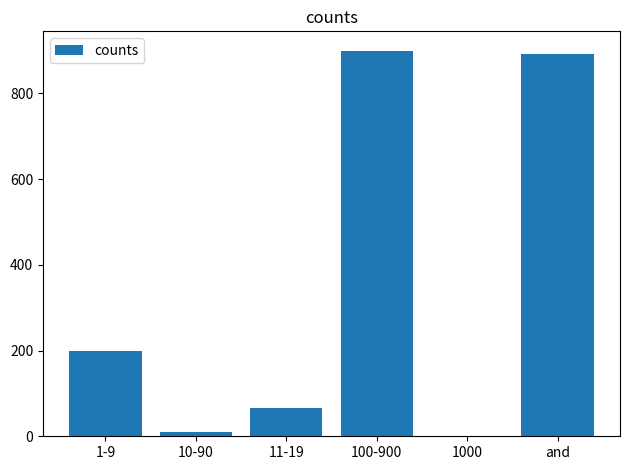

What is the sum of all values?

2068